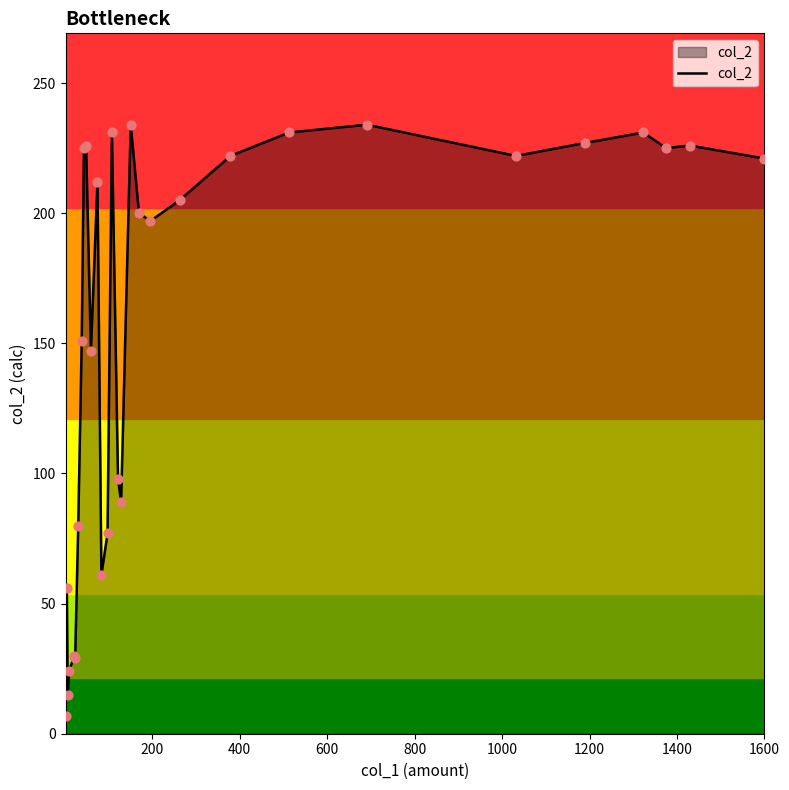

What is the difference between the maximum and minimum values?

227